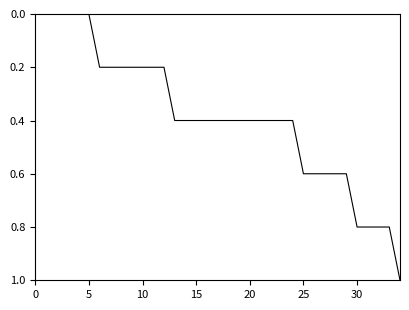

What is the maximum value shown in the chart?

1.0